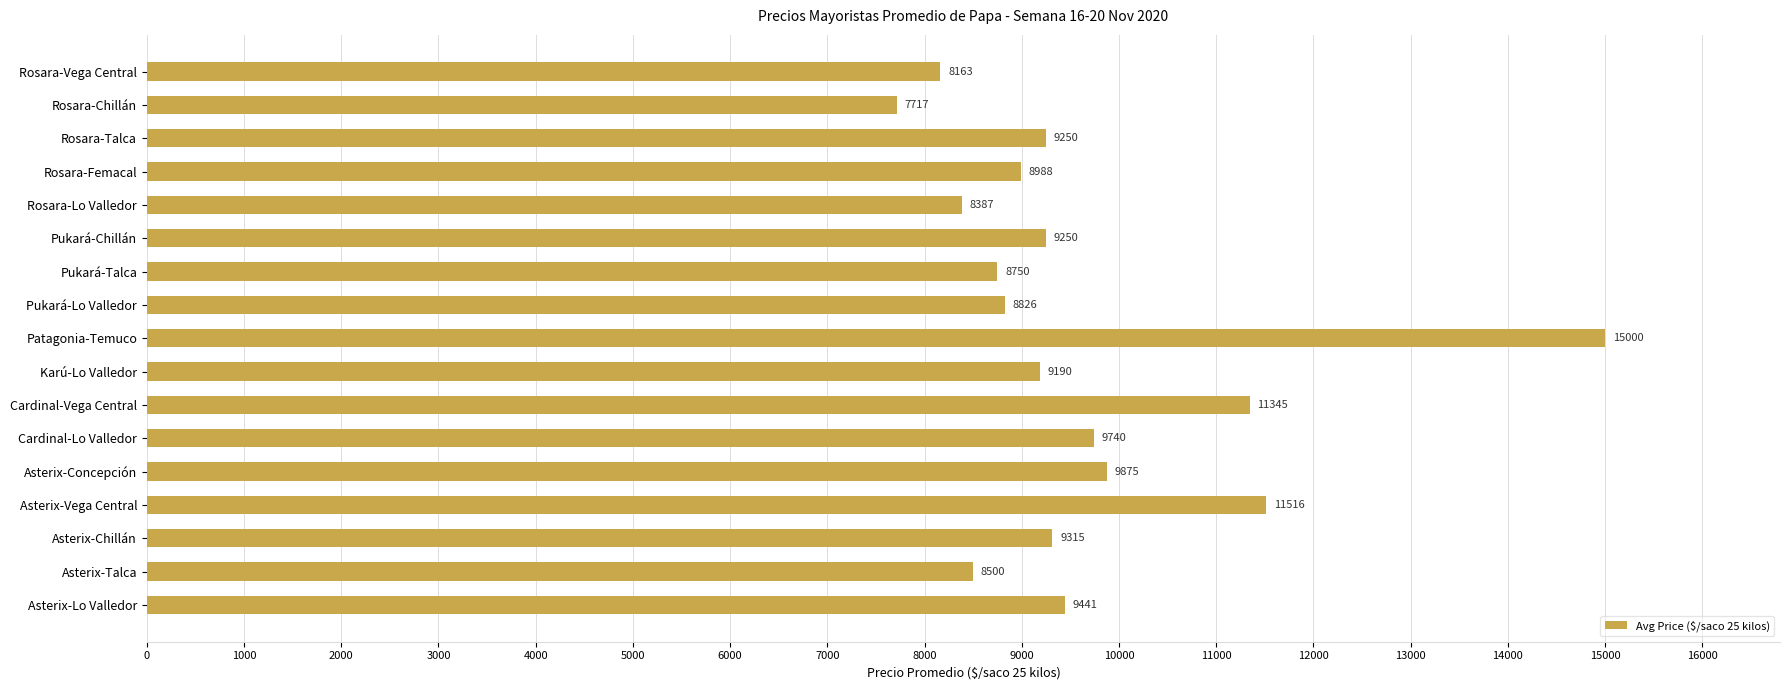

Does the chart contain stacked bars?

No